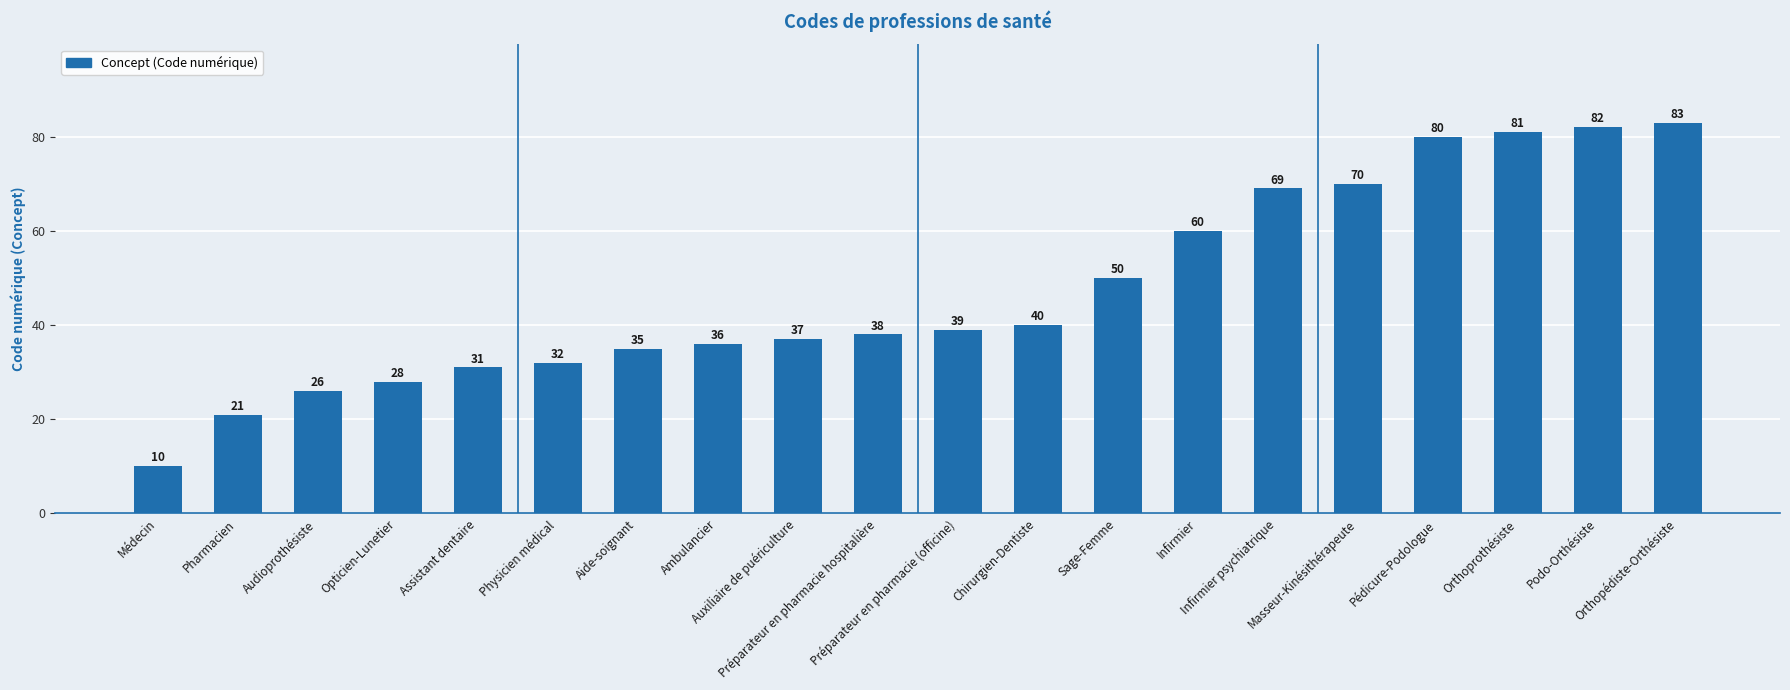

What is the ratio of the value at Pédicure-Podologue to the value at Chirurgien-Dentiste?

2.0